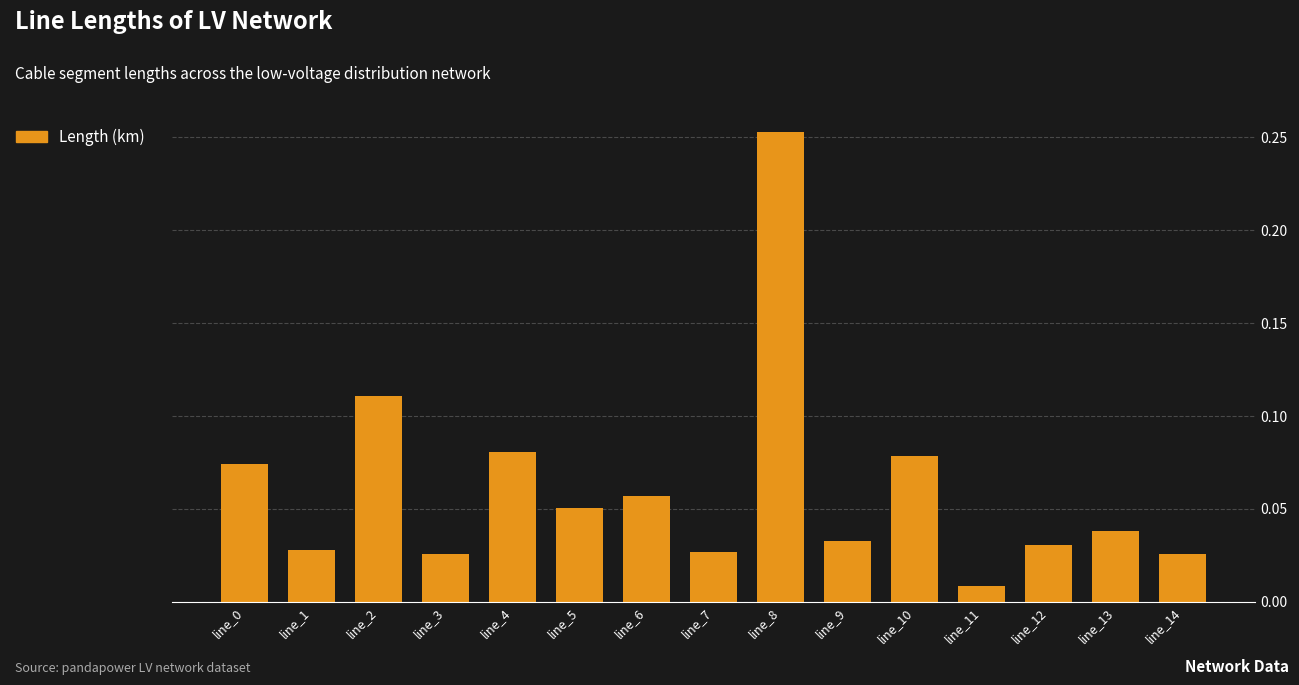

Is it true that the value at line_4 is 0.0?

False